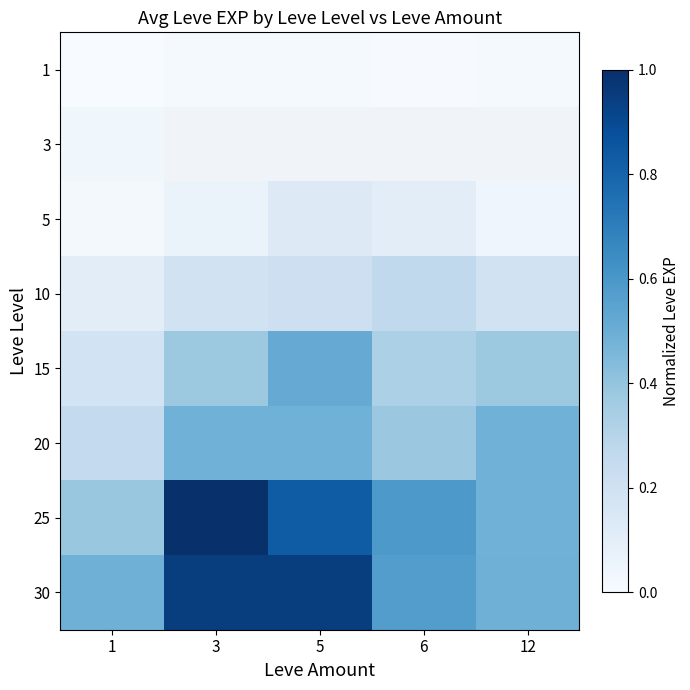

What is the difference between the maximum and minimum values in the 25 series?

0.6